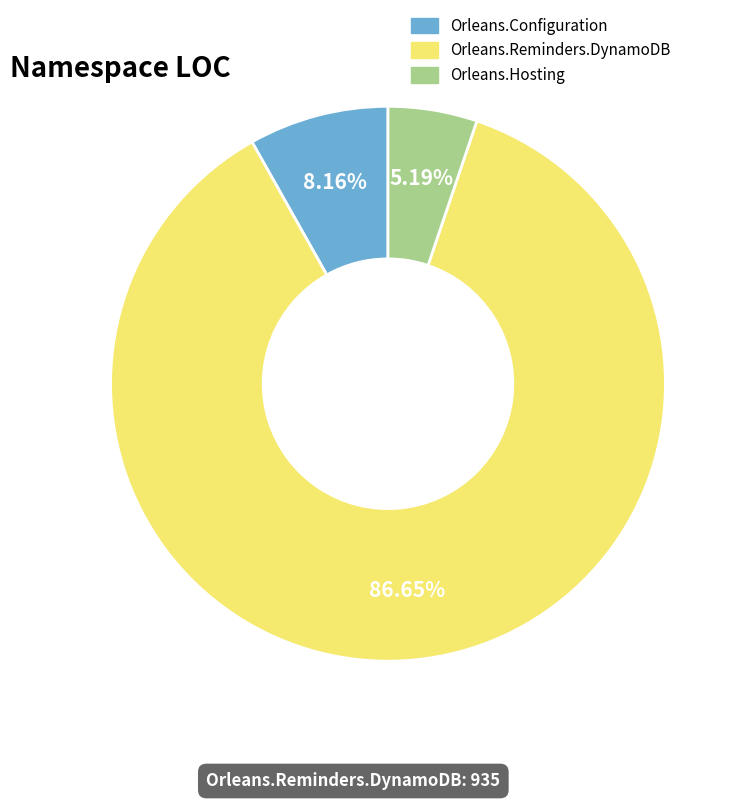

Which slice represents more than half of the pie?

Orleans.Reminders.DynamoDB